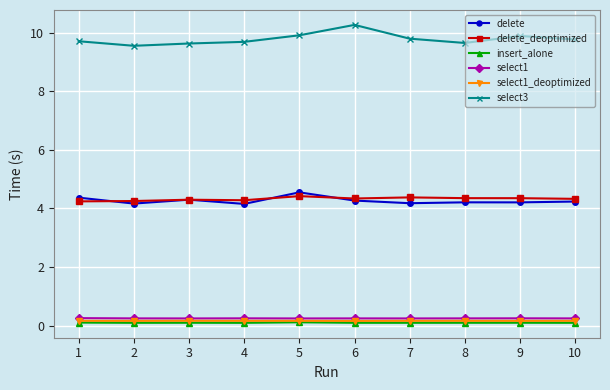

At which category does the chart reach its peak across all series?

6